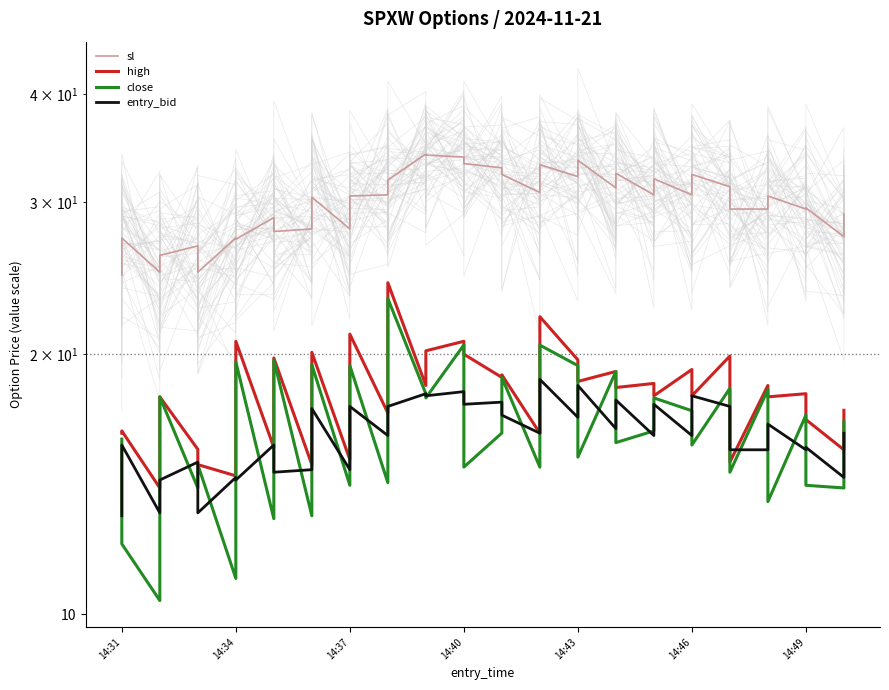

What are all the series names shown in the legend?

sl, high, close, entry_bid